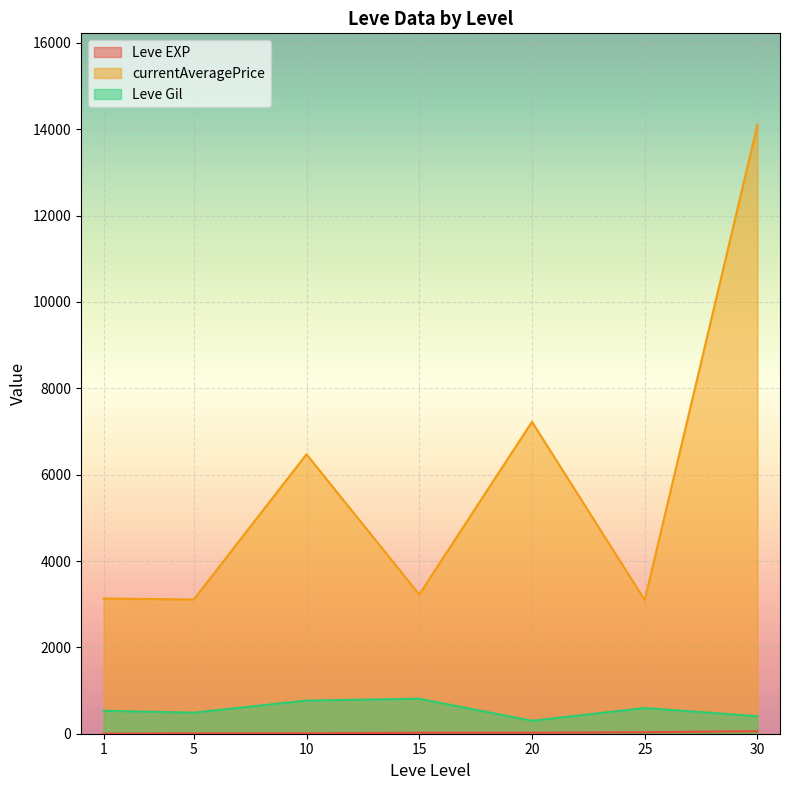

Which series has the widest spread of values?

currentAveragePrice